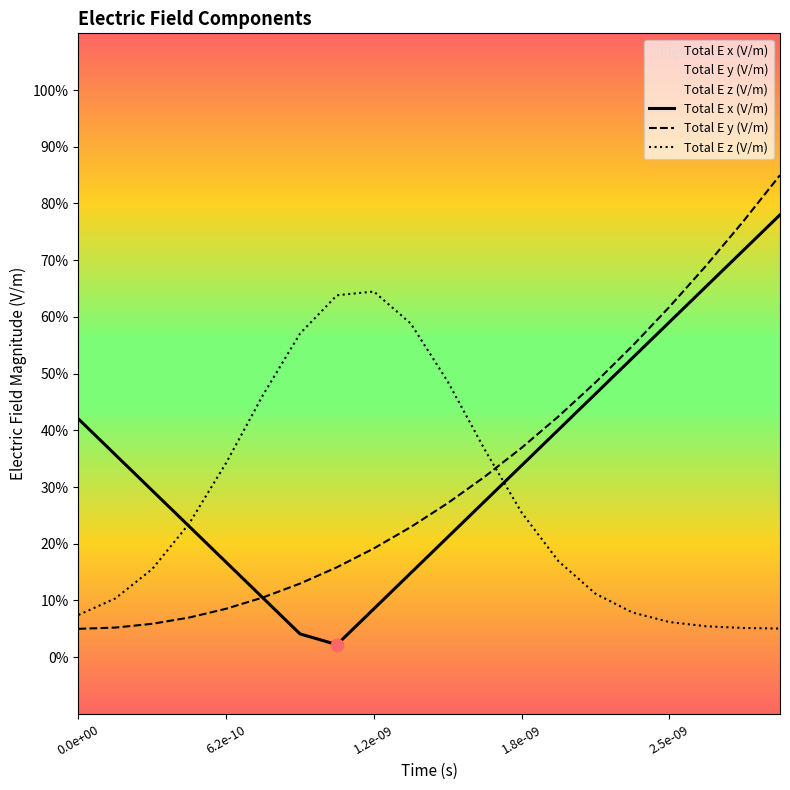

Which series reaches the maximum Y coordinate?

Total E y (V/m)